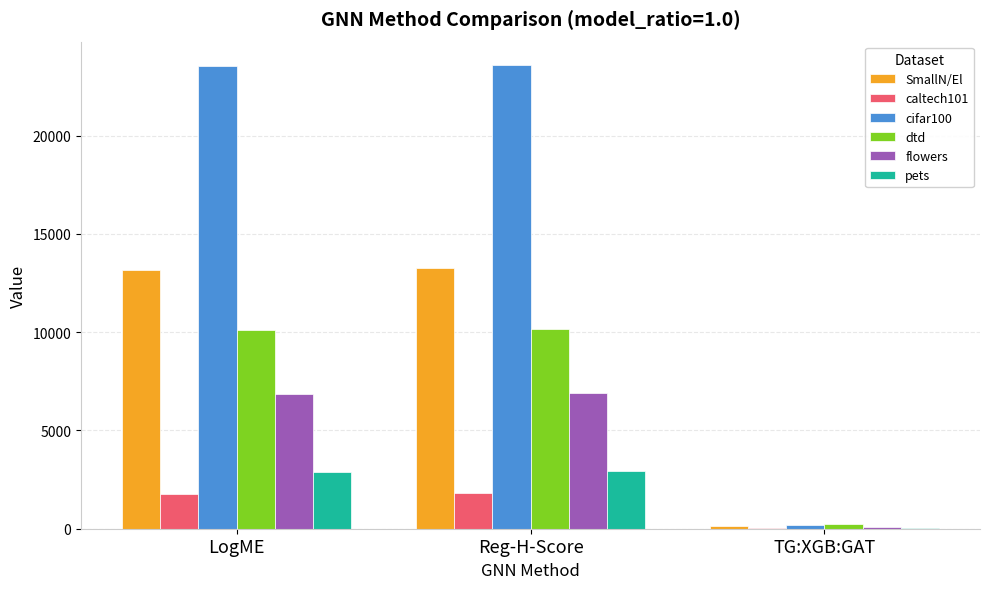

What is the highest value of the caltech101 series?

1806.4